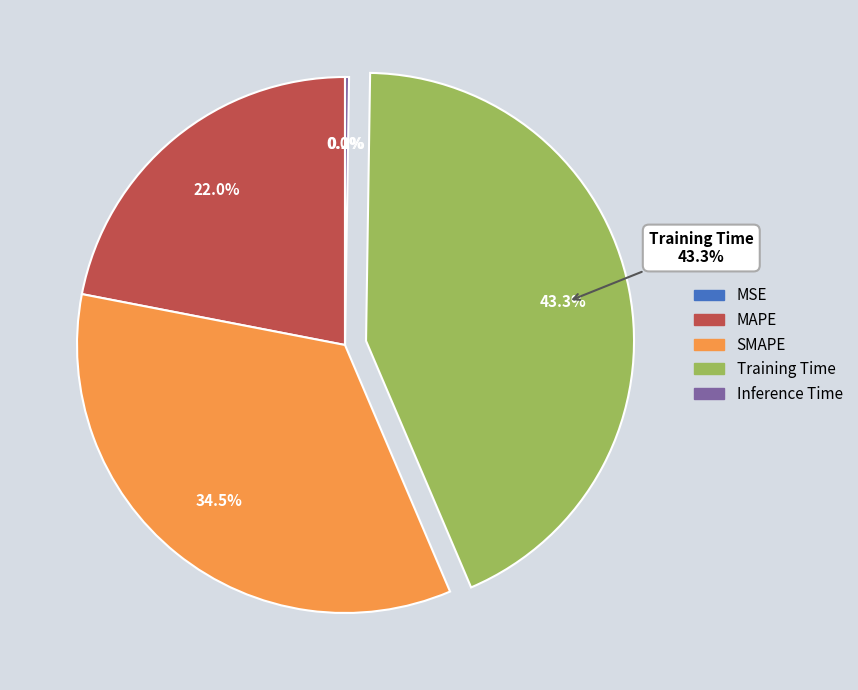

What is the largest slice in the pie chart?

Training Time